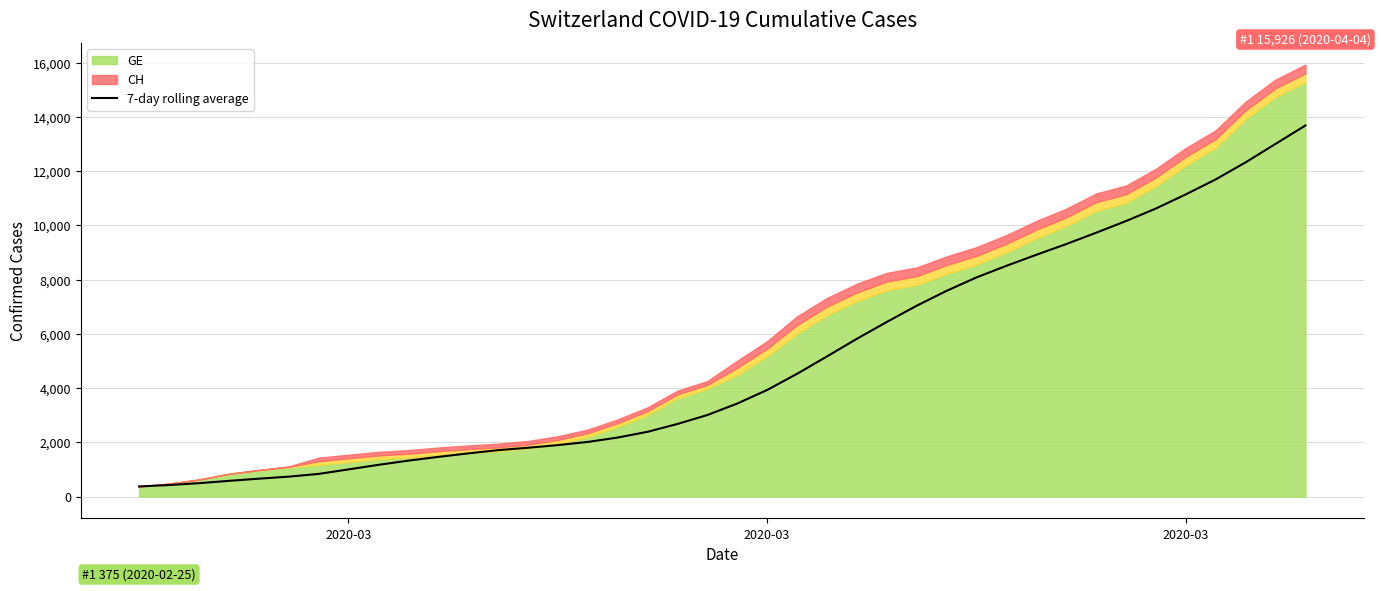

What is the difference between the second highest and minimum values?

12628.0